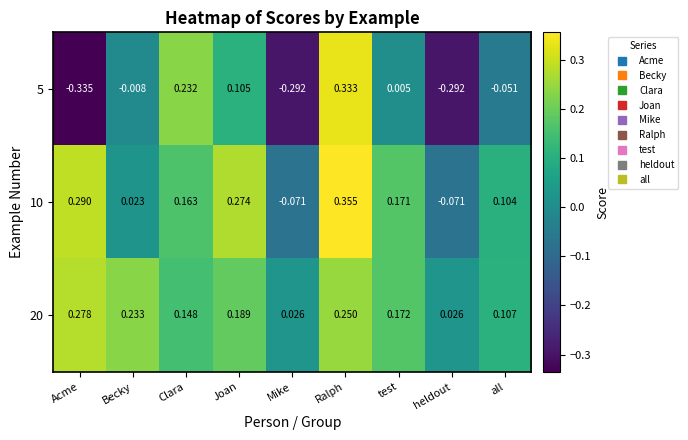

Which category has the highest value across all series?

Ralph